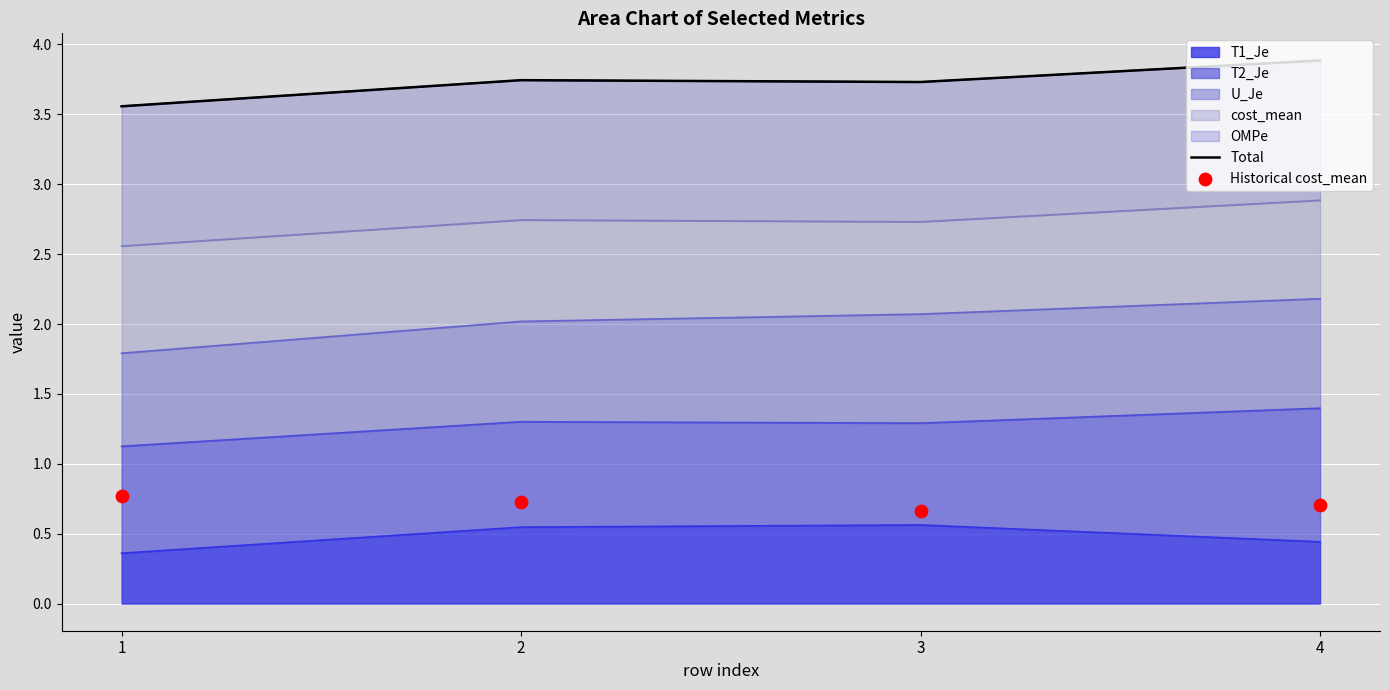

At how many categories does at least one series exceed 2?

4